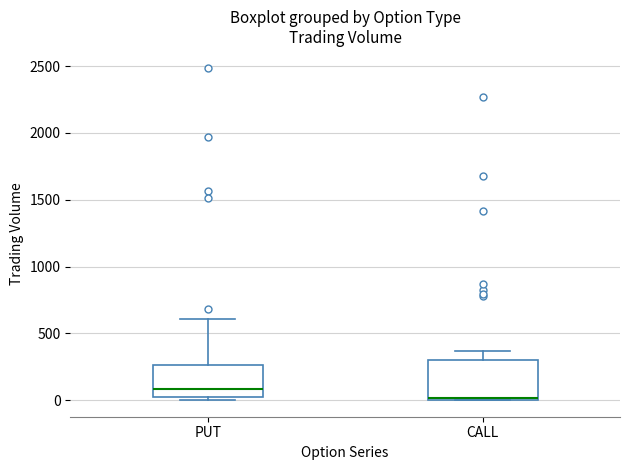

Reading left to right, transcribe this box plot: for each box, give where its median line is, the range the box spans, and where its two whiskers end, as read against the y-axis. The values are not printed on the chart, so give them approximately, as read against the axis.

PUT: median 100, box 50 to 250, whiskers 0 to 600
CALL: median 0, box 0 to 300, whiskers 0 to 350